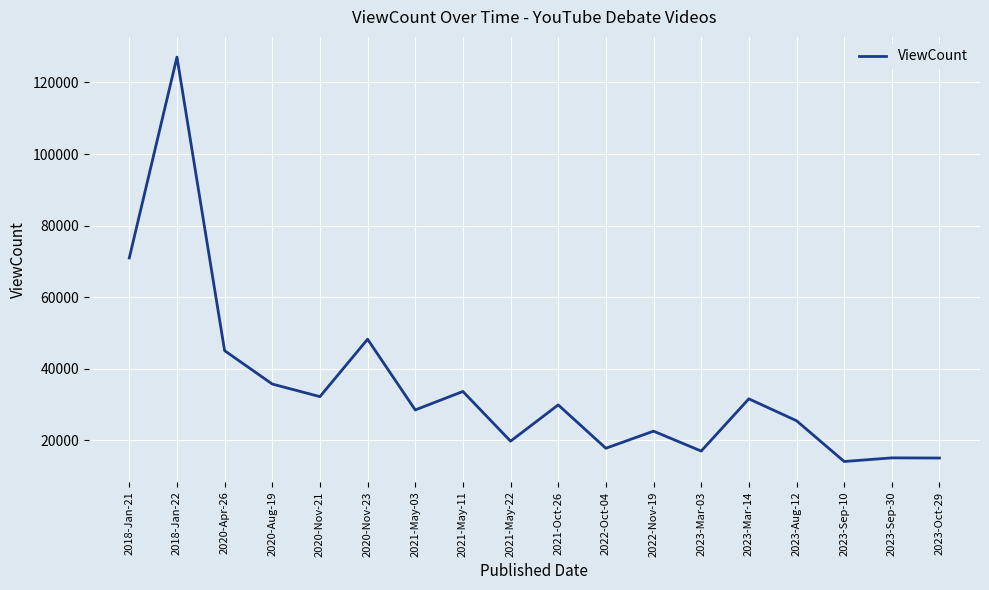

What is the sum of all values?

630464